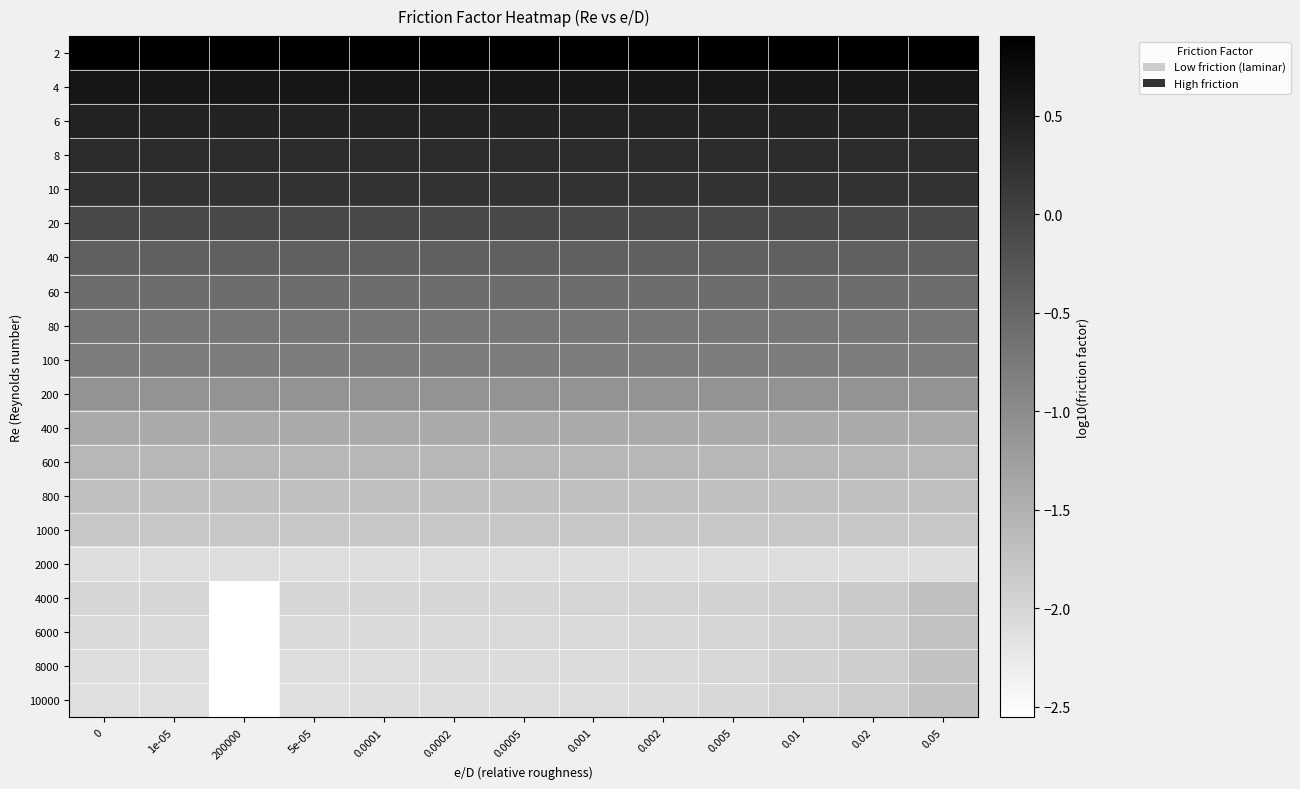

Reading right to left, what are all the values shown in this chart?

2: 0.05=0.9	0.02=0.9	0.01=0.9	0.005=0.9	0.002=0.9	0.001=0.9	0.0005=0.9	0.0002=0.9	0.0001=0.9	5e-05=0.9	200000=0.9	1e-05=0.9	0=0.9
4: 0.05=0.6	0.02=0.6	0.01=0.6	0.005=0.6	0.002=0.6	0.001=0.6	0.0005=0.6	0.0002=0.6	0.0001=0.6	5e-05=0.6	200000=0.6	1e-05=0.6	0=0.6
6: 0.05=0.4	0.02=0.4	0.01=0.4	0.005=0.4	0.002=0.4	0.001=0.4	0.0005=0.4	0.0002=0.4	0.0001=0.4	5e-05=0.4	200000=0.4	1e-05=0.4	0=0.4
8: 0.05=0.3	0.02=0.3	0.01=0.3	0.005=0.3	0.002=0.3	0.001=0.3	0.0005=0.3	0.0002=0.3	0.0001=0.3	5e-05=0.3	200000=0.3	1e-05=0.3	0=0.3
10: 0.05=0.2	0.02=0.2	0.01=0.2	0.005=0.2	0.002=0.2	0.001=0.2	0.0005=0.2	0.0002=0.2	0.0001=0.2	5e-05=0.2	200000=0.2	1e-05=0.2	0=0.2
20: 0.05=-0.1	0.02=-0.1	0.01=-0.1	0.005=-0.1	0.002=-0.1	0.001=-0.1	0.0005=-0.1	0.0002=-0.1	0.0001=-0.1	5e-05=-0.1	200000=-0.1	1e-05=-0.1	0=-0.1
40: 0.05=-0.4	0.02=-0.4	0.01=-0.4	0.005=-0.4	0.002=-0.4	0.001=-0.4	0.0005=-0.4	0.0002=-0.4	0.0001=-0.4	5e-05=-0.4	200000=-0.4	1e-05=-0.4	0=-0.4
60: 0.05=-0.6	0.02=-0.6	0.01=-0.6	0.005=-0.6	0.002=-0.6	0.001=-0.6	0.0005=-0.6	0.0002=-0.6	0.0001=-0.6	5e-05=-0.6	200000=-0.6	1e-05=-0.6	0=-0.6
80: 0.05=-0.7	0.02=-0.7	0.01=-0.7	0.005=-0.7	0.002=-0.7	0.001=-0.7	0.0005=-0.7	0.0002=-0.7	0.0001=-0.7	5e-05=-0.7	200000=-0.7	1e-05=-0.7	0=-0.7
100: 0.05=-0.8	0.02=-0.8	0.01=-0.8	0.005=-0.8	0.002=-0.8	0.001=-0.8	0.0005=-0.8	0.0002=-0.8	0.0001=-0.8	5e-05=-0.8	200000=-0.8	1e-05=-0.8	0=-0.8
200: 0.05=-1.1	0.02=-1.1	0.01=-1.1	0.005=-1.1	0.002=-1.1	0.001=-1.1	0.0005=-1.1	0.0002=-1.1	0.0001=-1.1	5e-05=-1.1	200000=-1.1	1e-05=-1.1	0=-1.1
400: 0.05=-1.4	0.02=-1.4	0.01=-1.4	0.005=-1.4	0.002=-1.4	0.001=-1.4	0.0005=-1.4	0.0002=-1.4	0.0001=-1.4	5e-05=-1.4	200000=-1.4	1e-05=-1.4	0=-1.4
600: 0.05=-1.6	0.02=-1.6	0.01=-1.6	0.005=-1.6	0.002=-1.6	0.001=-1.6	0.0005=-1.6	0.0002=-1.6	0.0001=-1.6	5e-05=-1.6	200000=-1.6	1e-05=-1.6	0=-1.6
800: 0.05=-1.7	0.02=-1.7	0.01=-1.7	0.005=-1.7	0.002=-1.7	0.001=-1.7	0.0005=-1.7	0.0002=-1.7	0.0001=-1.7	5e-05=-1.7	200000=-1.7	1e-05=-1.7	0=-1.7
1000: 0.05=-1.8	0.02=-1.8	0.01=-1.8	0.005=-1.8	0.002=-1.8	0.001=-1.8	0.0005=-1.8	0.0002=-1.8	0.0001=-1.8	5e-05=-1.8	200000=-1.8	1e-05=-1.8	0=-1.8
2000: 0.05=-2.1	0.02=-2.1	0.01=-2.1	0.005=-2.1	0.002=-2.1	0.001=-2.1	0.0005=-2.1	0.0002=-2.1	0.0001=-2.1	5e-05=-2.1	200000=-2.1	1e-05=-2.1	0=-2.1
4000: 0.05=-1.7	0.02=-1.8	0.01=-1.9	0.005=-1.9	0.002=-2.0	0.001=-2.0	0.0005=-2.0	0.0002=-2.0	0.0001=-2.0	5e-05=-2.0	200000=-2.6	1e-05=-2.0	0=-2.0
6000: 0.05=-1.7	0.02=-1.9	0.01=-1.9	0.005=-2.0	0.002=-2.0	0.001=-2.0	0.0005=-2.0	0.0002=-2.0	0.0001=-2.0	5e-05=-2.0	200000=-2.6	1e-05=-2.0	0=-2.0
8000: 0.05=-1.7	0.02=-1.9	0.01=-1.9	0.005=-2.0	0.002=-2.0	0.001=-2.1	0.0005=-2.1	0.0002=-2.1	0.0001=-2.1	5e-05=-2.1	200000=-2.6	1e-05=-2.1	0=-2.1
10000: 0.05=-1.7	0.02=-1.9	0.01=-2.0	0.005=-2.0	0.002=-2.1	0.001=-2.1	0.0005=-2.1	0.0002=-2.1	0.0001=-2.1	5e-05=-2.1	200000=-2.6	1e-05=-2.1	0=-2.1